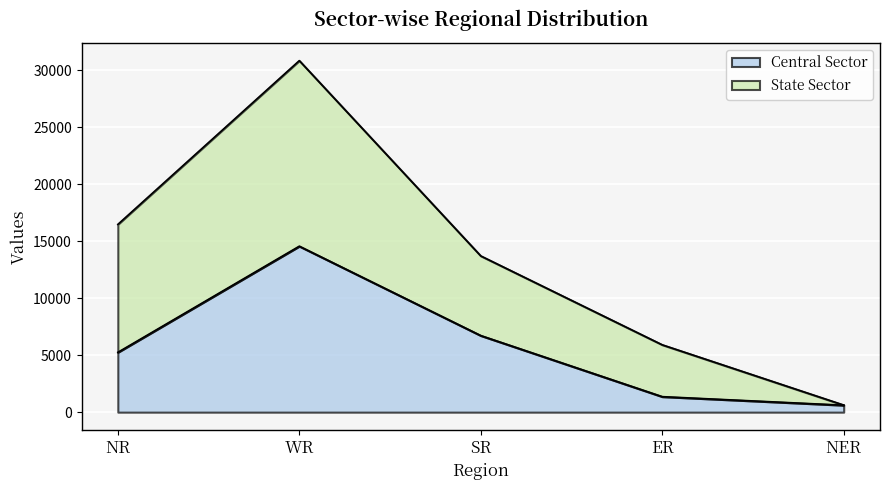

List the labels in order of value, smallest first.

NER, ER, NR, SR, WR